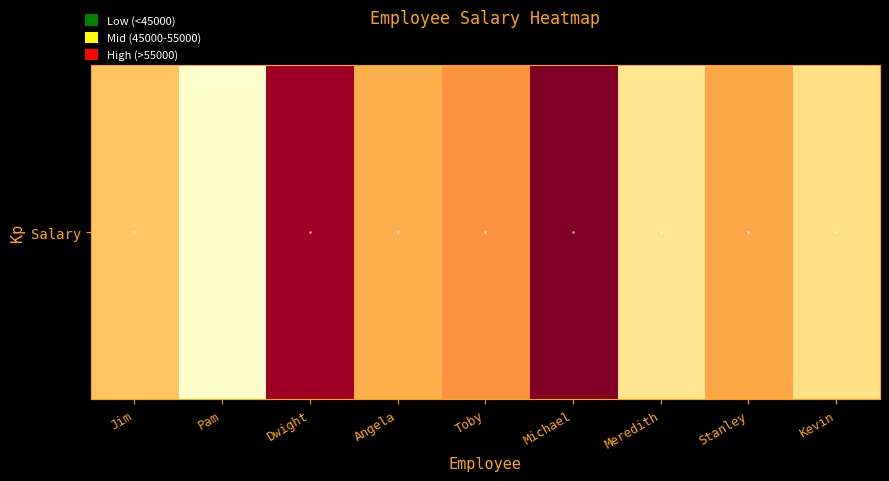

Which category has the highest value across all series?

Michael